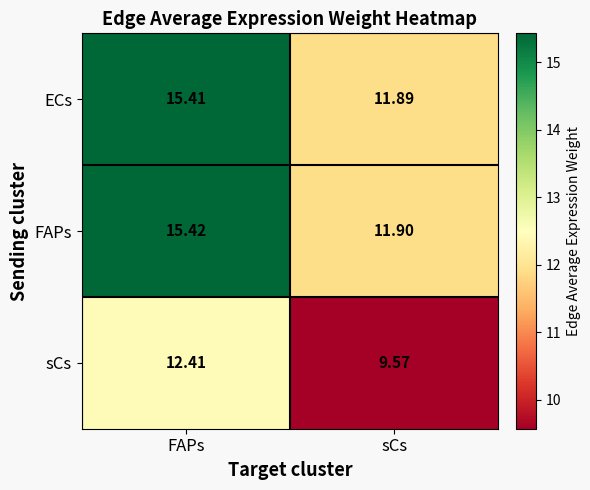

At which label does sCs first exceed 12?

FAPs